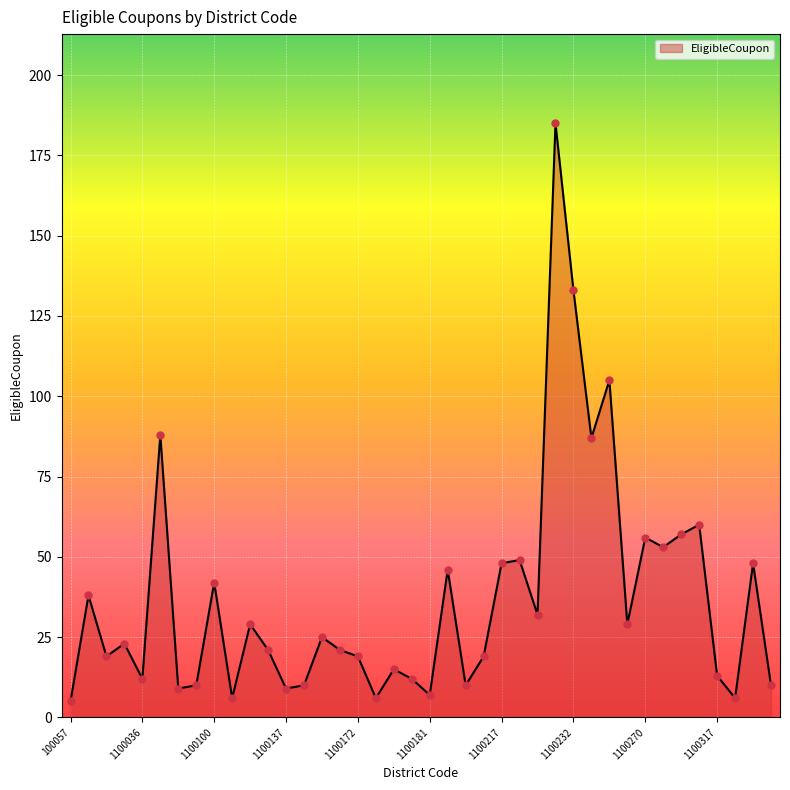

What is the greatest value displayed?

185